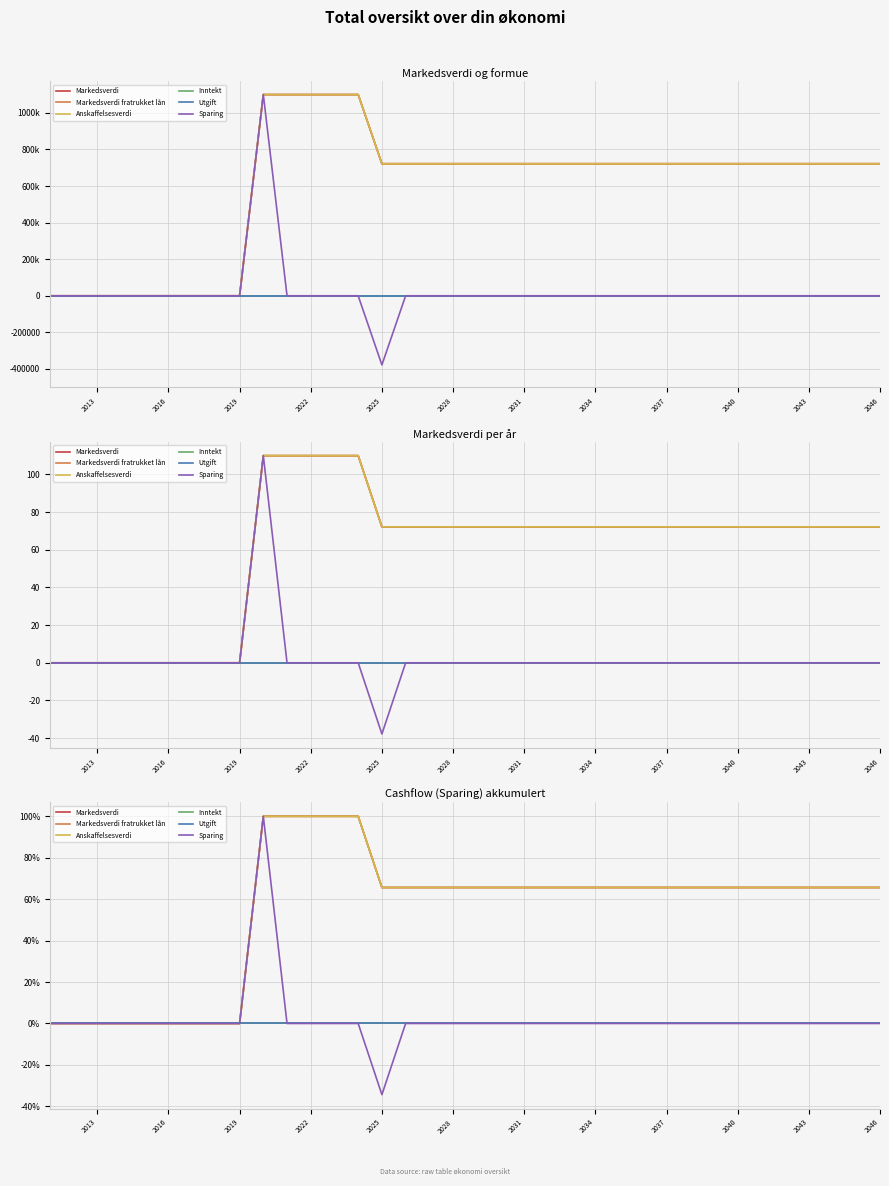

How many lines are shown in the chart?

6